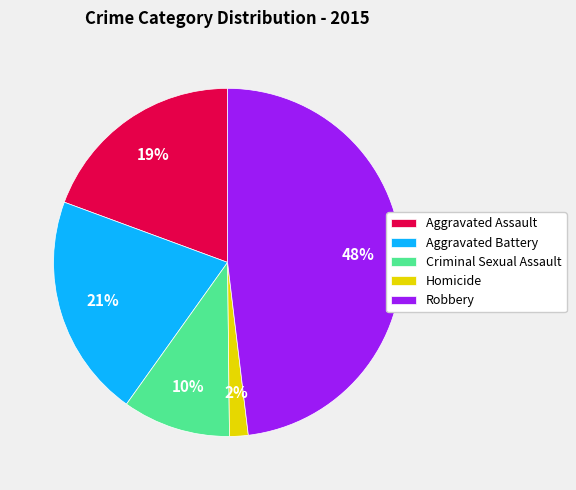

To the nearest percent, what is the difference between the largest and smallest slice percentages?

46%